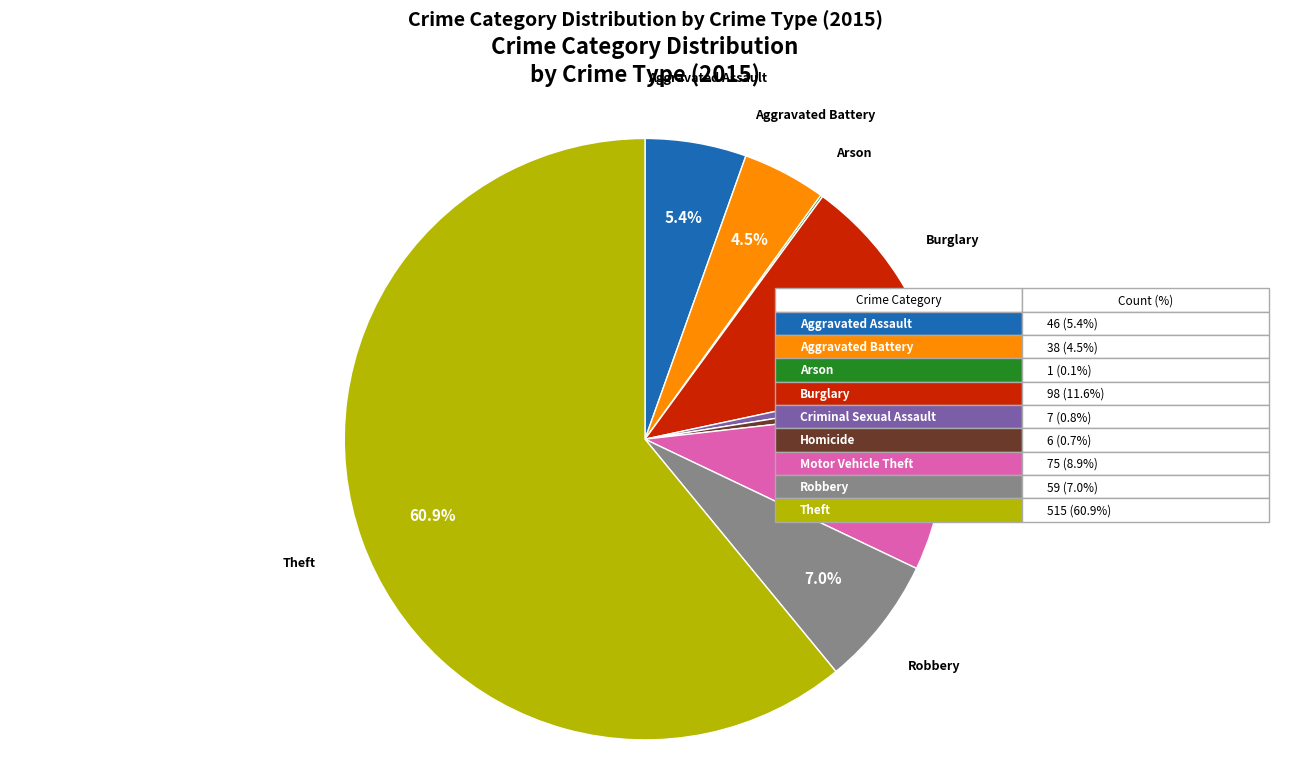

Is there any slice that represents more than half of the pie?

Yes